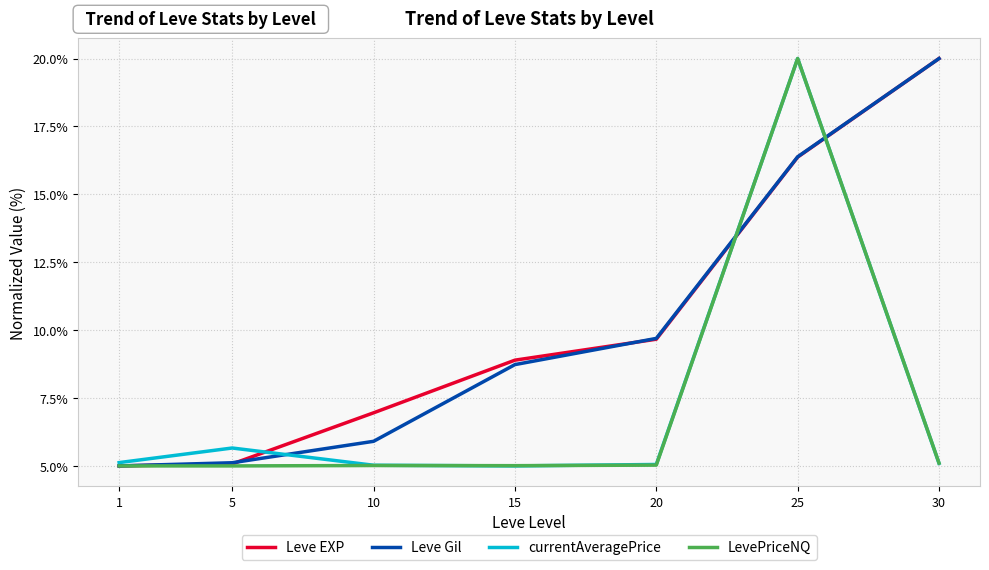

True or false: LevePriceNQ and Leve EXP cross at least once.

True